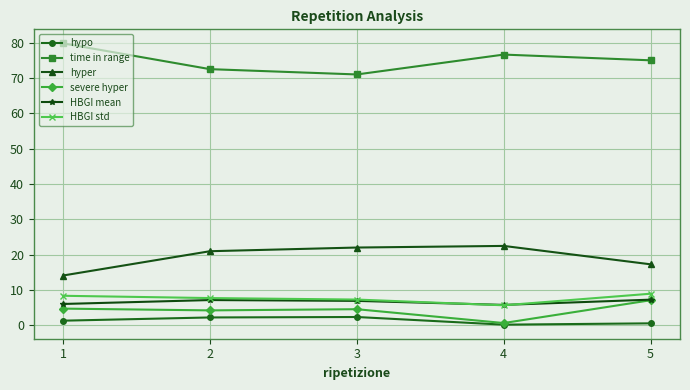

How many lines are shown in the chart?

6